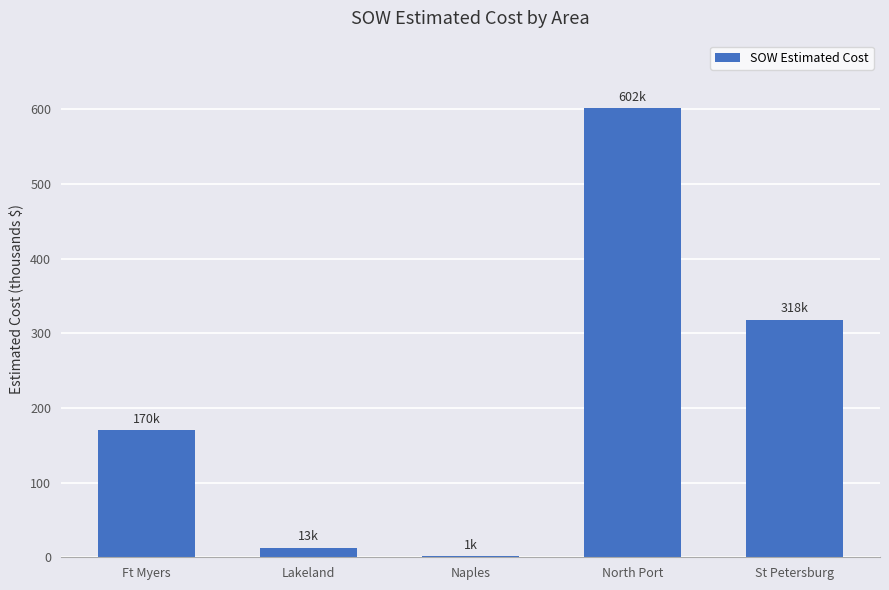

What is the sum of all values?

1103.9